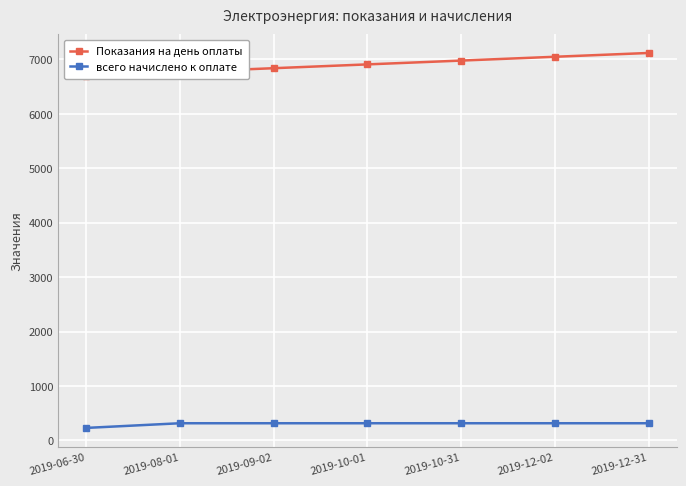

Rank the series at 2019-12-02 from highest to lowest value.

Показания на день оплаты, всего начислено к оплате